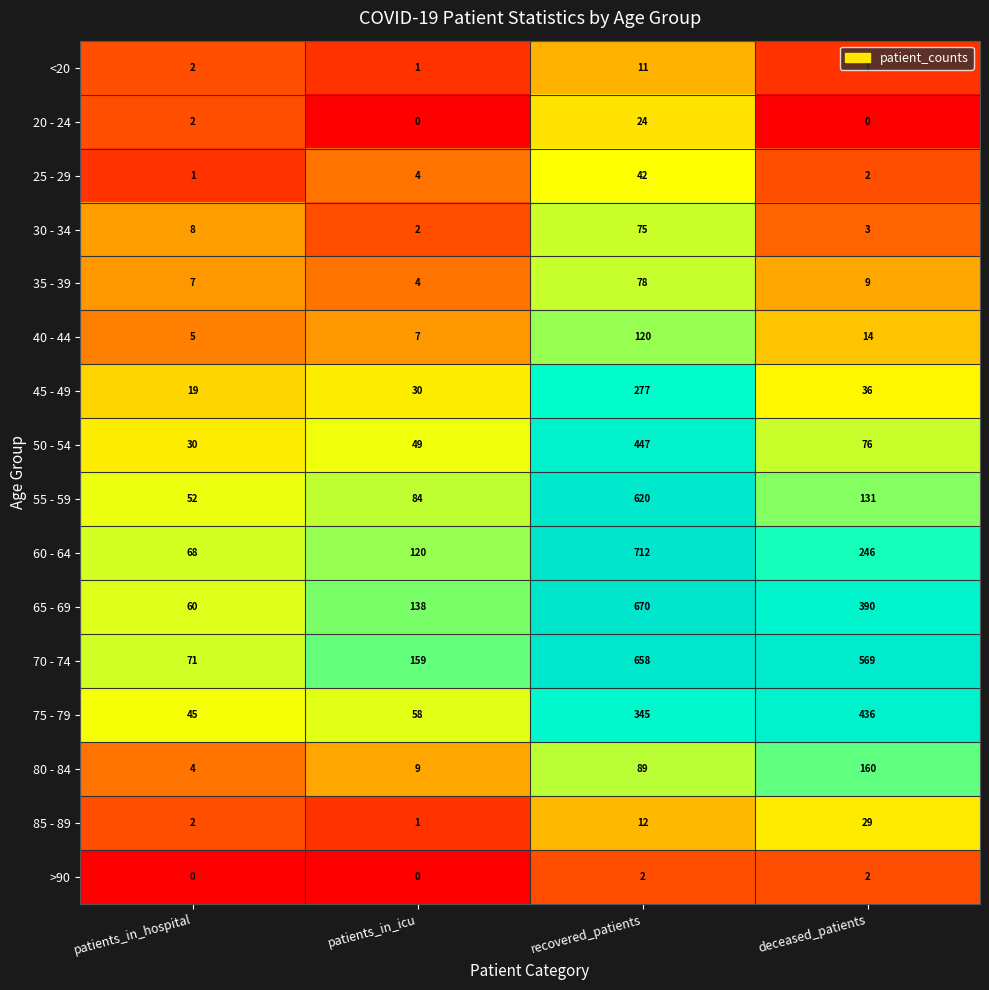

What is the difference between the second highest and second lowest values in the 65 - 69 series?

252